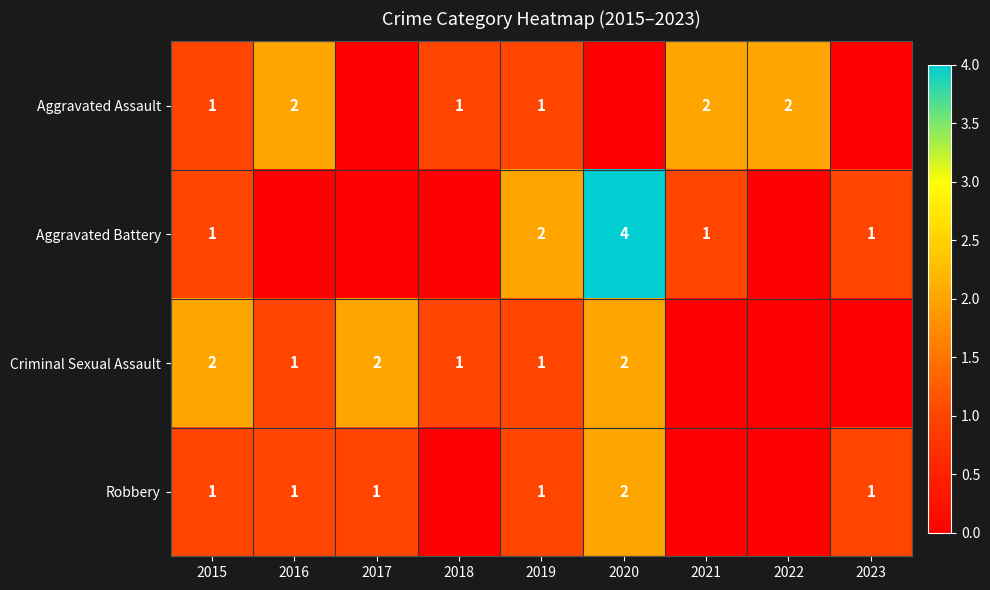

The value of Aggravated Battery at 2015 is 1. True or false?

True